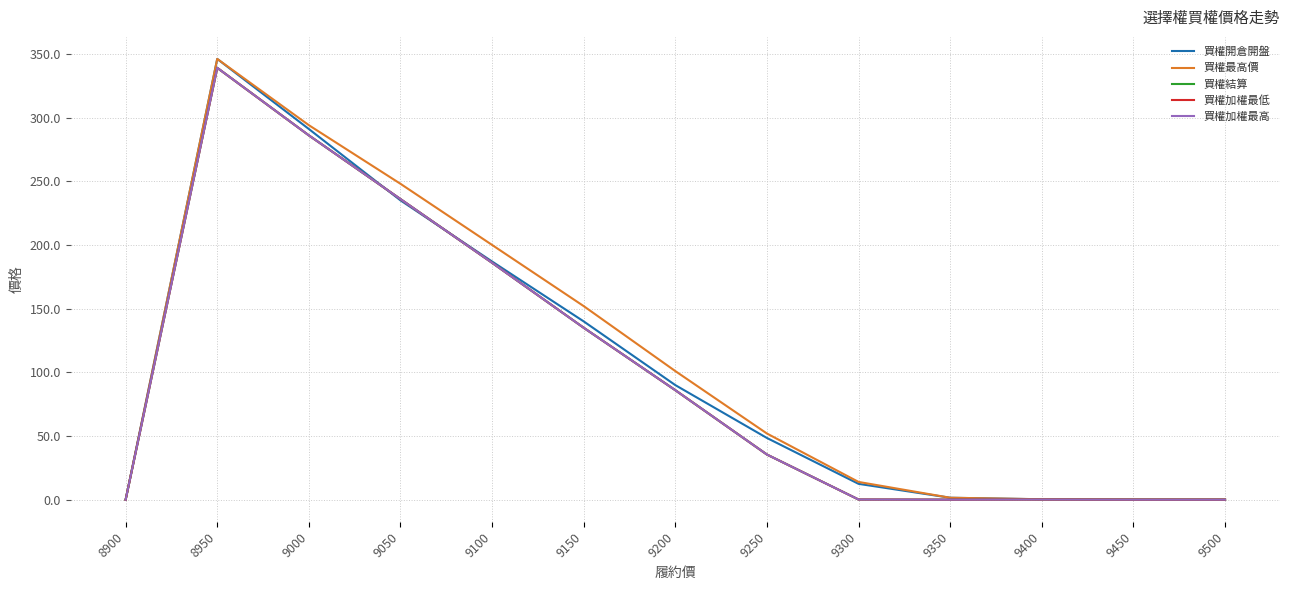

Is this an area chart (filled region under the line)?

No